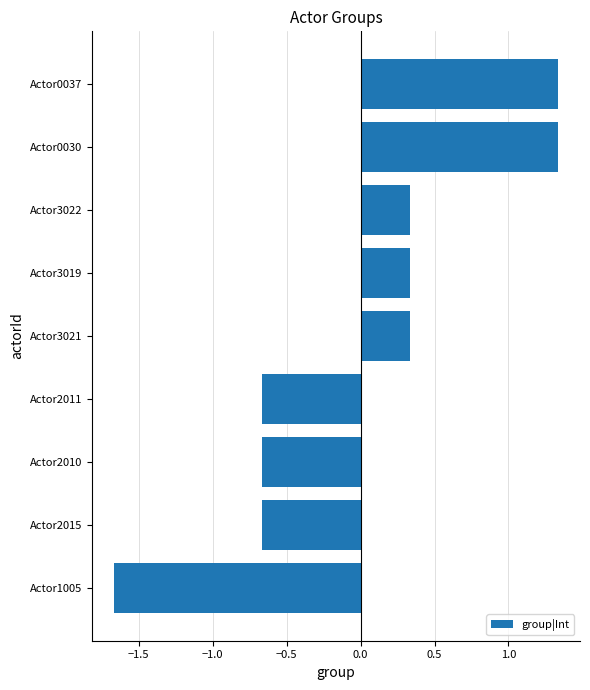

True or false: the data shows -1.2 at Actor2010.

False